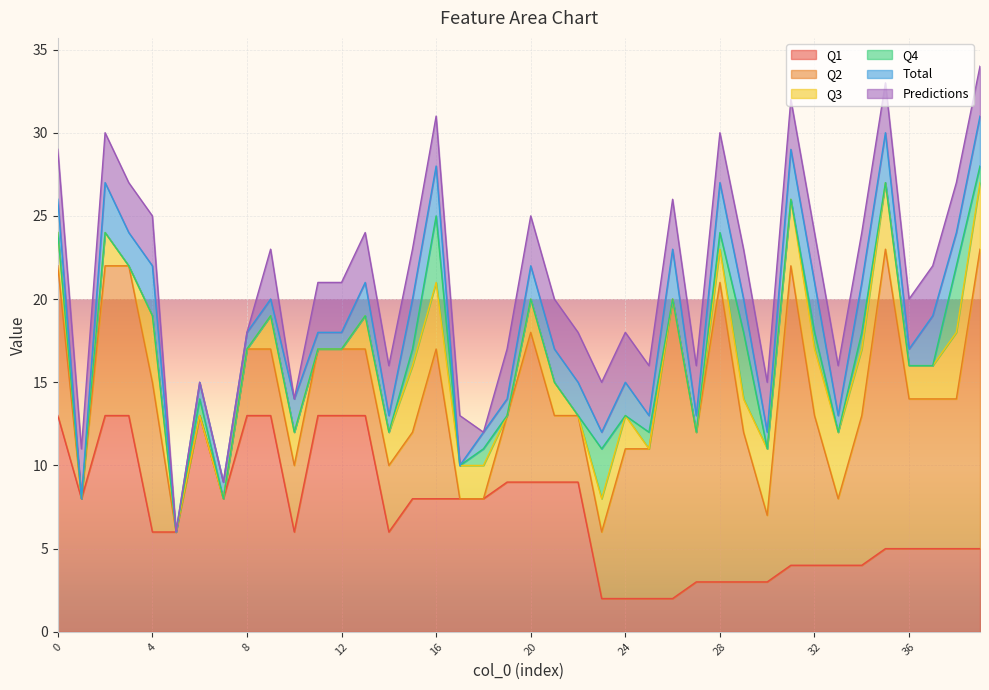

How many categories are shown in the chart?

40